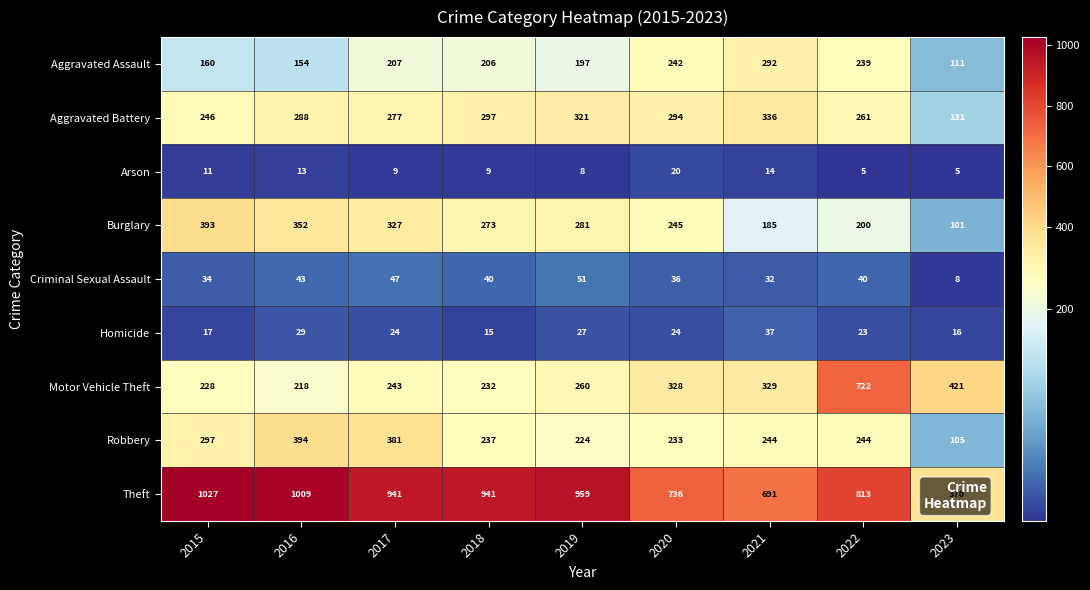

True or false: Theft has a value of 1009 at 2016.

True